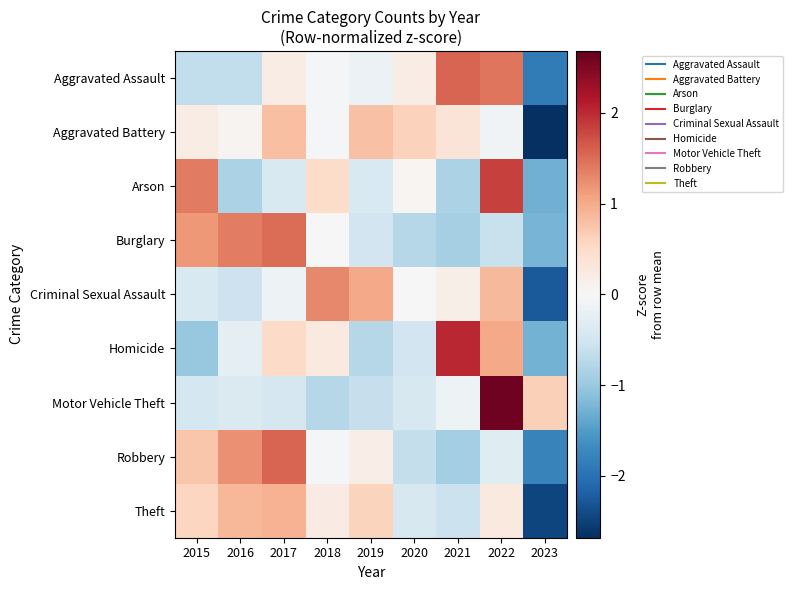

Reading left to right, list all the values displayed in this chart.

Aggravated Assault: 2015=-0.7	2016=-0.7	2017=0.2	2018=-0.1	2019=-0.1	2020=0.2	2021=1.6	2022=1.4	2023=-1.9
Aggravated Battery: 2015=0.2	2016=0.1	2017=0.8	2018=-0.0	2019=0.8	2020=0.6	2021=0.3	2022=-0.1	2023=-2.7
Arson: 2015=1.4	2016=-0.8	2017=-0.4	2018=0.5	2019=-0.4	2020=0.0	2021=-0.8	2022=1.8	2023=-1.3
Burglary: 2015=1.2	2016=1.4	2017=1.5	2018=-0.0	2019=-0.5	2020=-0.8	2021=-0.9	2022=-0.6	2023=-1.2
Criminal Sexual Assault: 2015=-0.4	2016=-0.6	2017=-0.1	2018=1.3	2019=1.0	2020=0.0	2021=0.2	2022=0.9	2023=-2.2
Homicide: 2015=-1.0	2016=-0.3	2017=0.5	2018=0.3	2019=-0.8	2020=-0.5	2021=2.0	2022=1.0	2023=-1.3
Motor Vehicle Theft: 2015=-0.5	2016=-0.4	2017=-0.5	2018=-0.8	2019=-0.6	2020=-0.4	2021=-0.1	2022=2.6	2023=0.6
Robbery: 2015=0.7	2016=1.2	2017=1.6	2018=-0.0	2019=0.2	2020=-0.6	2021=-0.9	2022=-0.3	2023=-1.8
Theft: 2015=0.6	2016=0.9	2017=0.9	2018=0.2	2019=0.6	2020=-0.4	2021=-0.6	2022=0.3	2023=-2.5